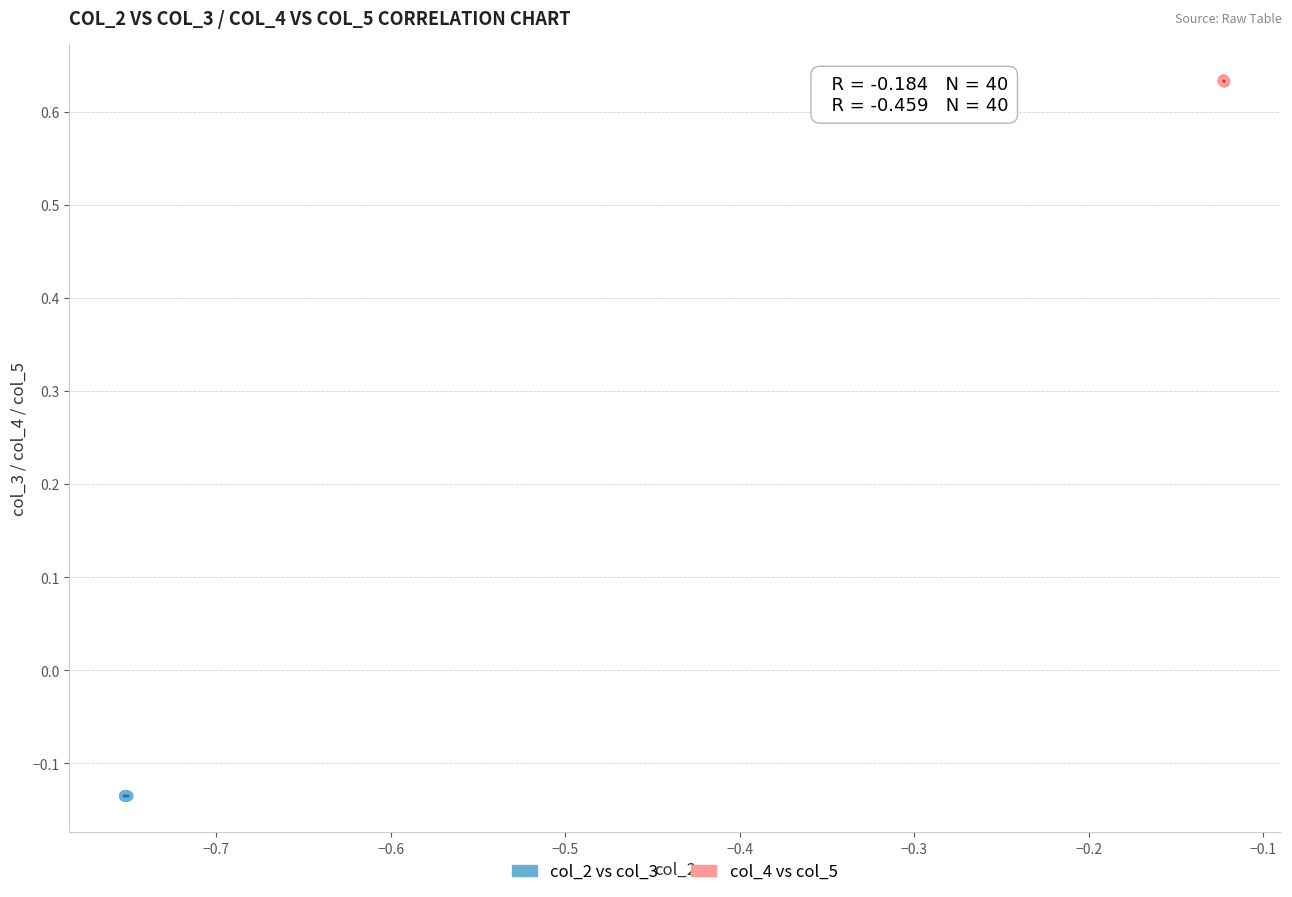

Which series reaches the maximum Y coordinate?

col_4 vs col_5